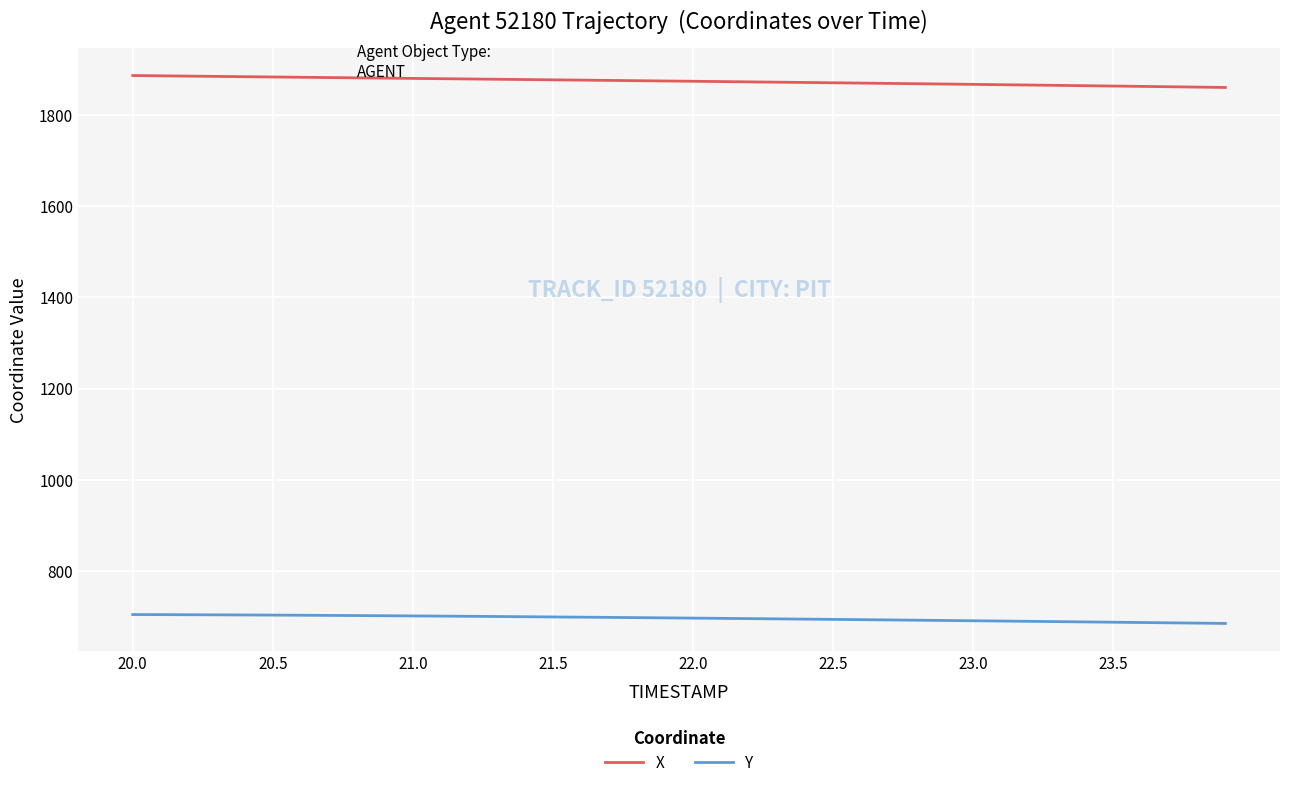

Rank the series by their average value, from lowest to highest.

Y, X